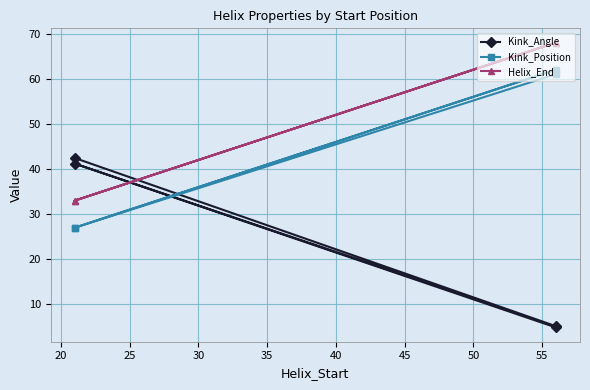

Is the value of Kink_Position at 15 greater than the value of Kink_Angle at 15?

No